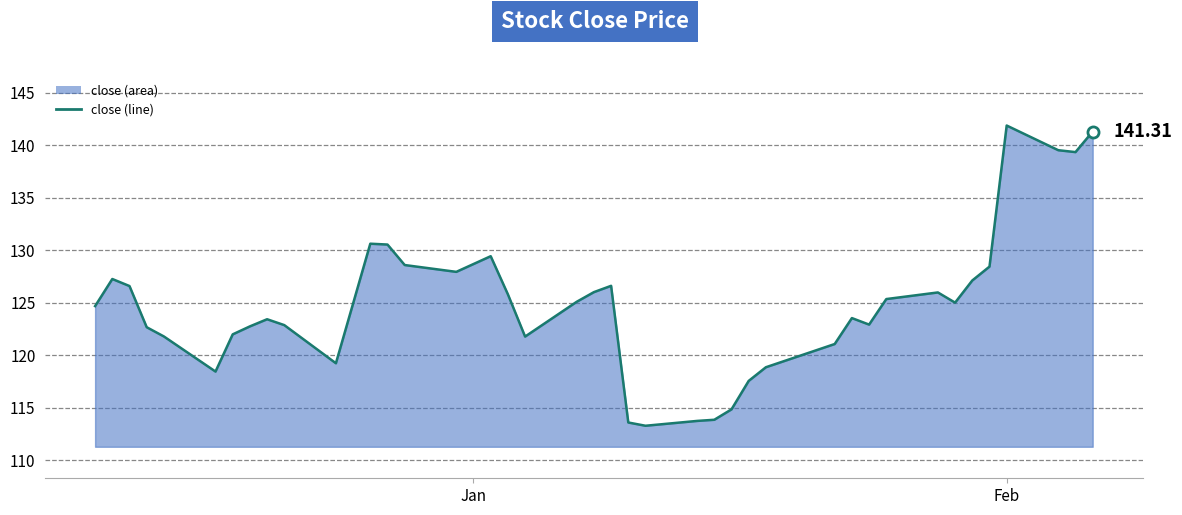

How many lines are shown in the chart?

1